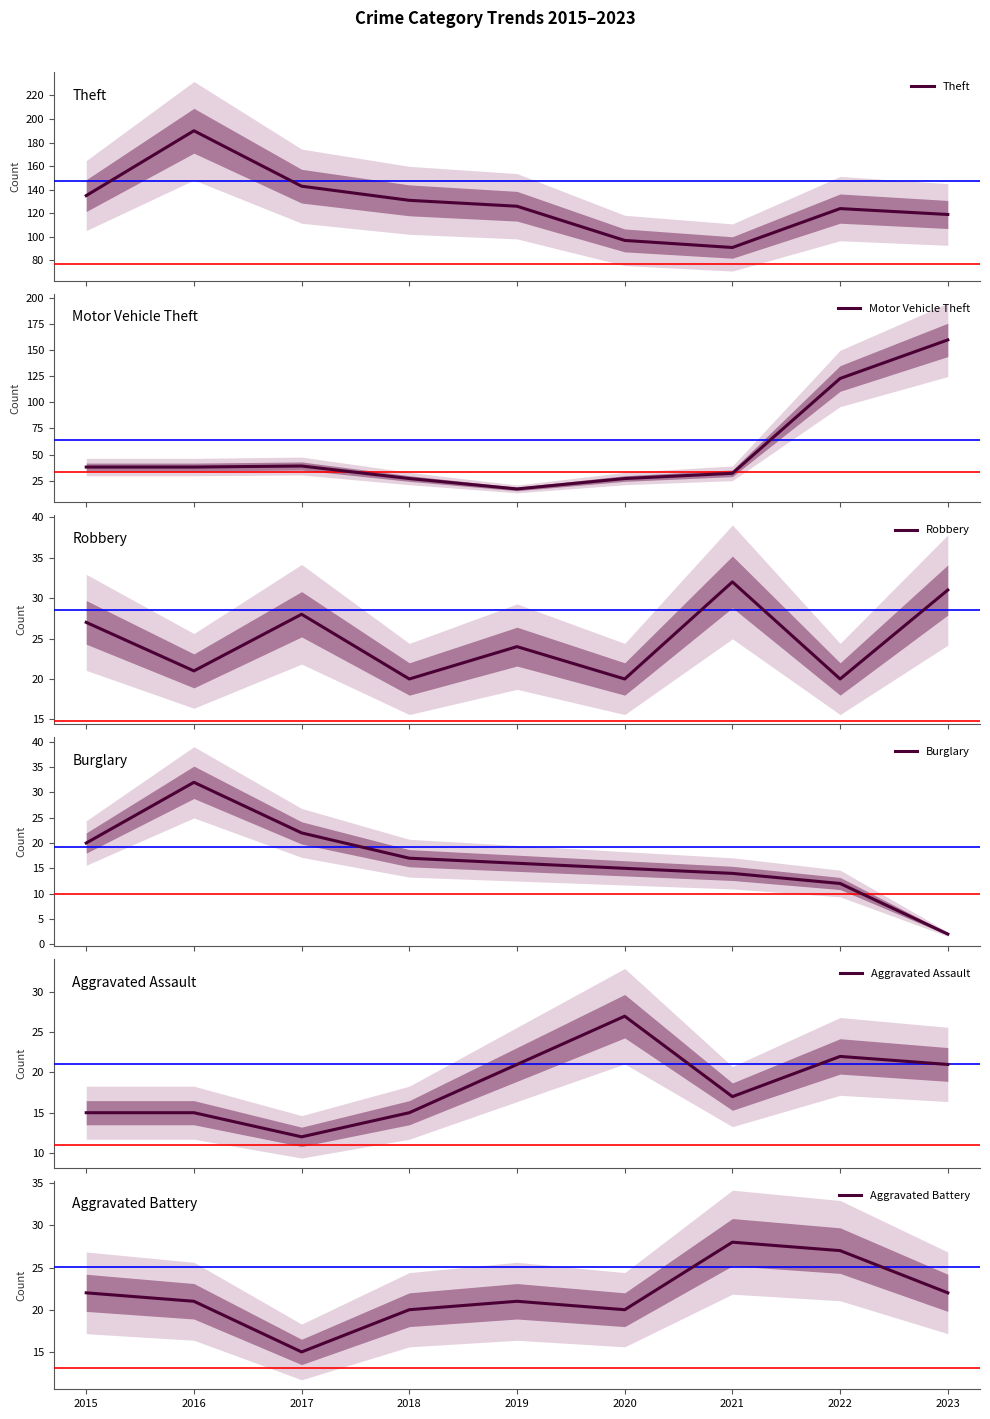

Where does the Aggravated Assault series first go above 17?

2019